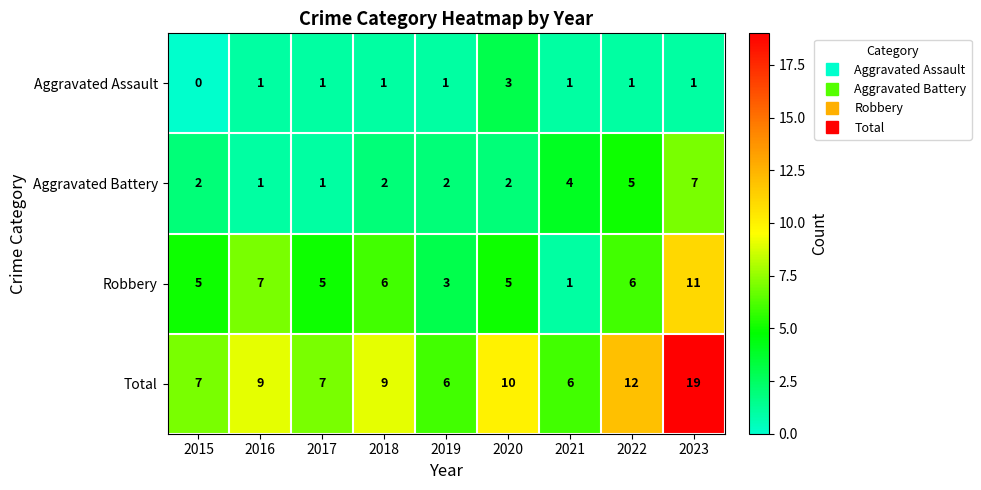

Which series changed the most between 2017 and 2019?

Robbery